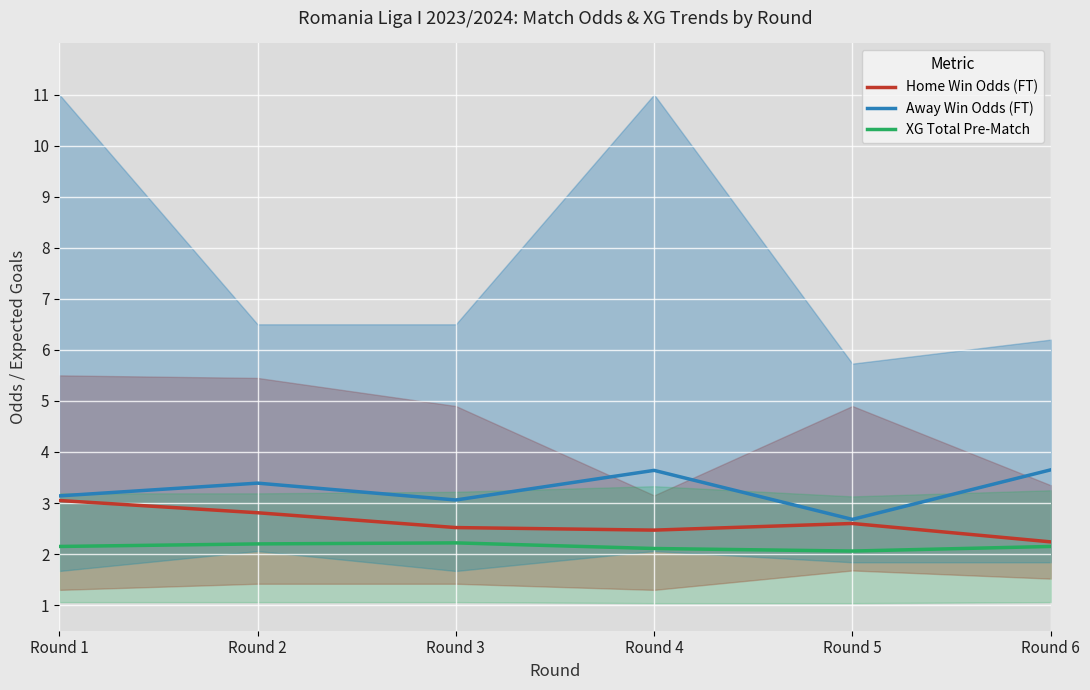

Which category has the lowest value across all series?

Round 5